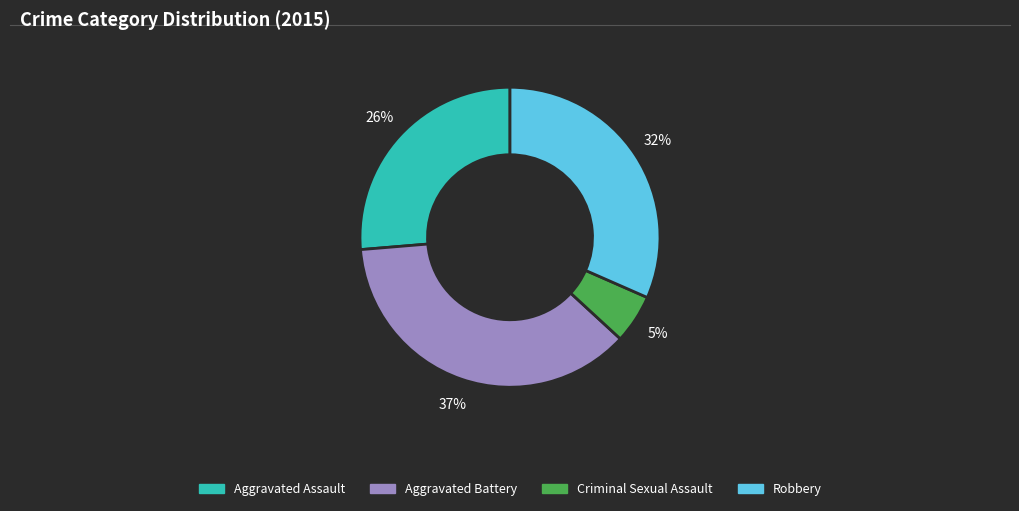

Which category has the smallest portion of the pie?

Criminal Sexual Assault